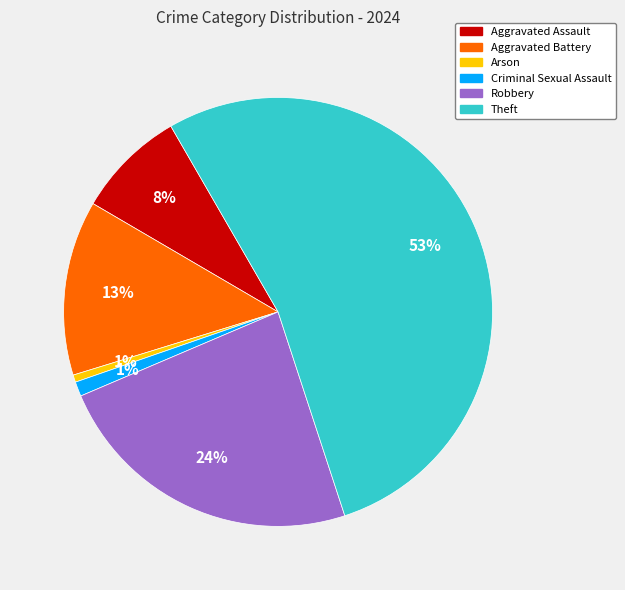

Is there a majority slice in this chart?

Yes